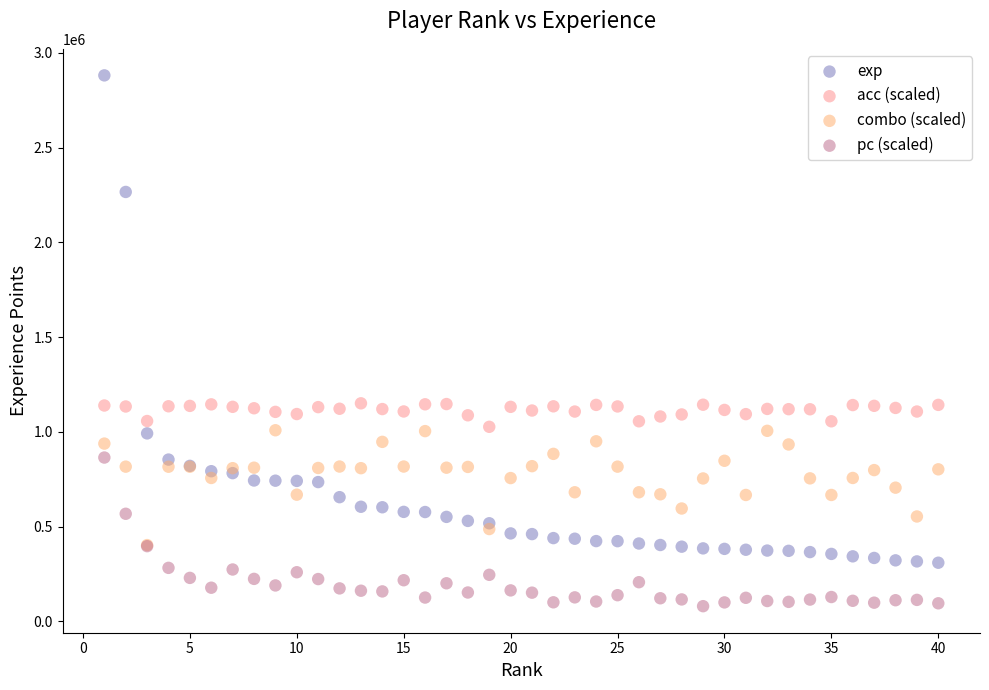

What are all the series names shown in the legend?

exp, acc (scaled), combo (scaled), pc (scaled)